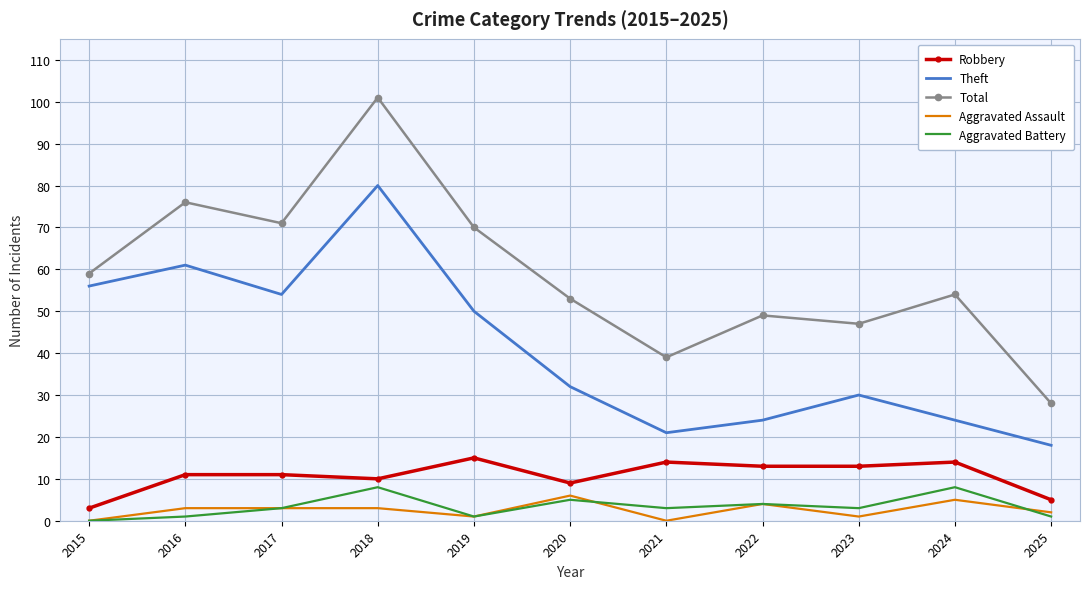

Reading left to right, what are all the values shown in this chart?

Robbery: 3	11	11	10	15	9	14	13	13	14	5
Theft: 56	61	54	80	50	32	21	24	30	24	18
Total: 59	76	71	101	70	53	39	49	47	54	28
Aggravated Assault: 0	3	3	3	1	6	0	4	1	5	2
Aggravated Battery: 0	1	3	8	1	5	3	4	3	8	1